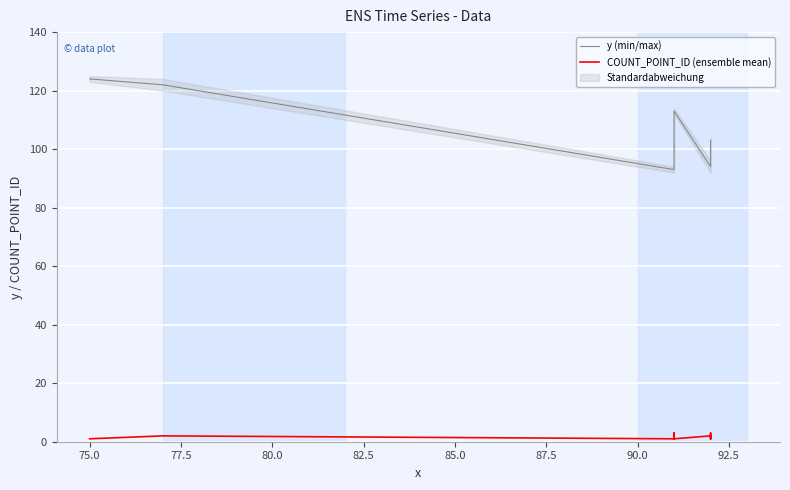

What is the difference between the maximum and minimum values in the y (min/max) series?

31